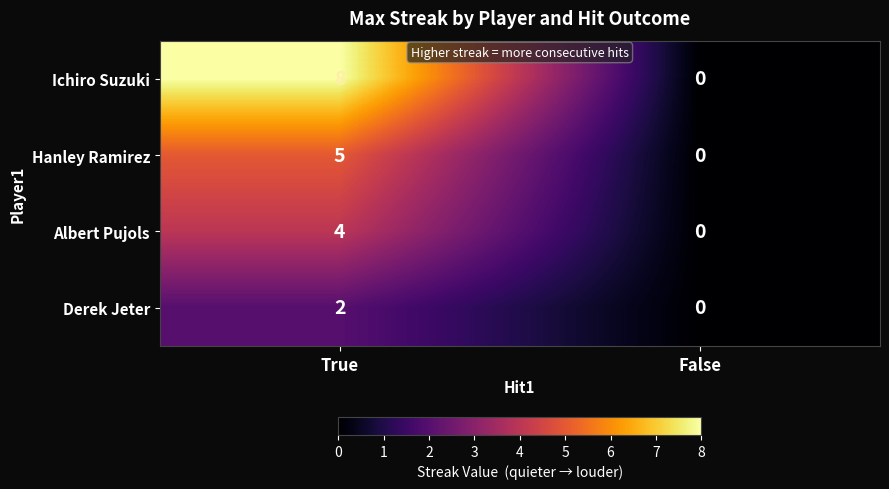

Rank the series at True from highest to lowest value.

Ichiro Suzuki, Hanley Ramirez, Albert Pujols, Derek Jeter